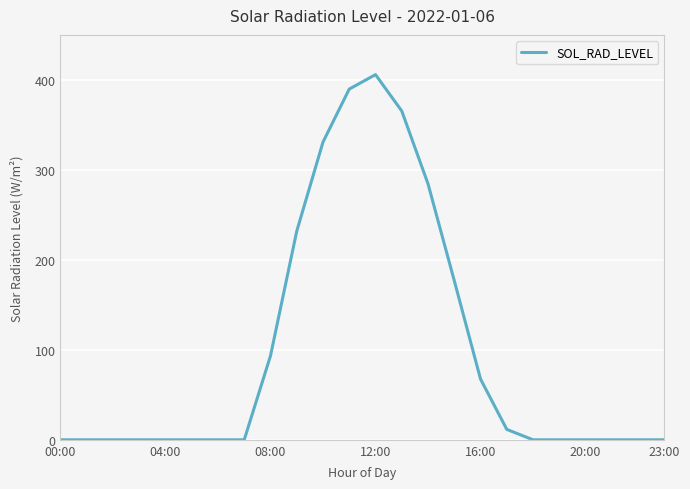

What is the difference between the maximum and minimum values?

405.9